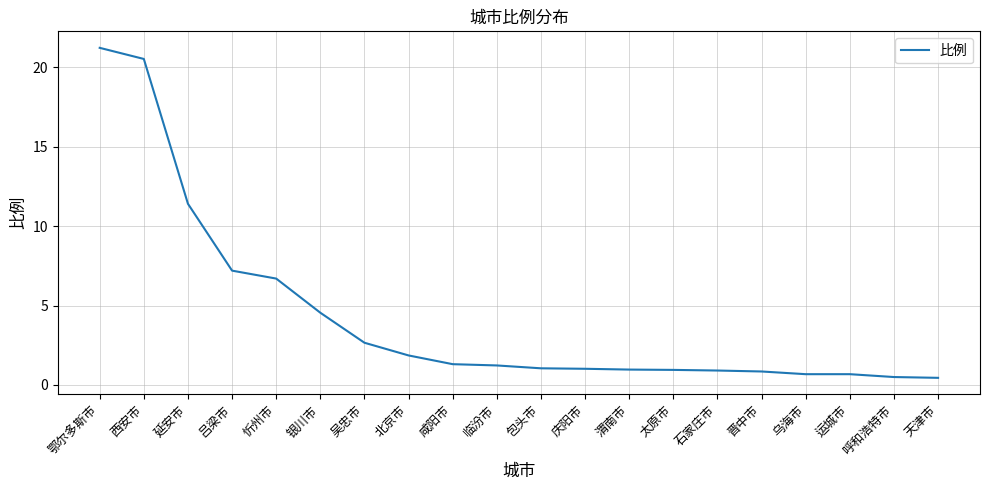

What is the average value?

4.3